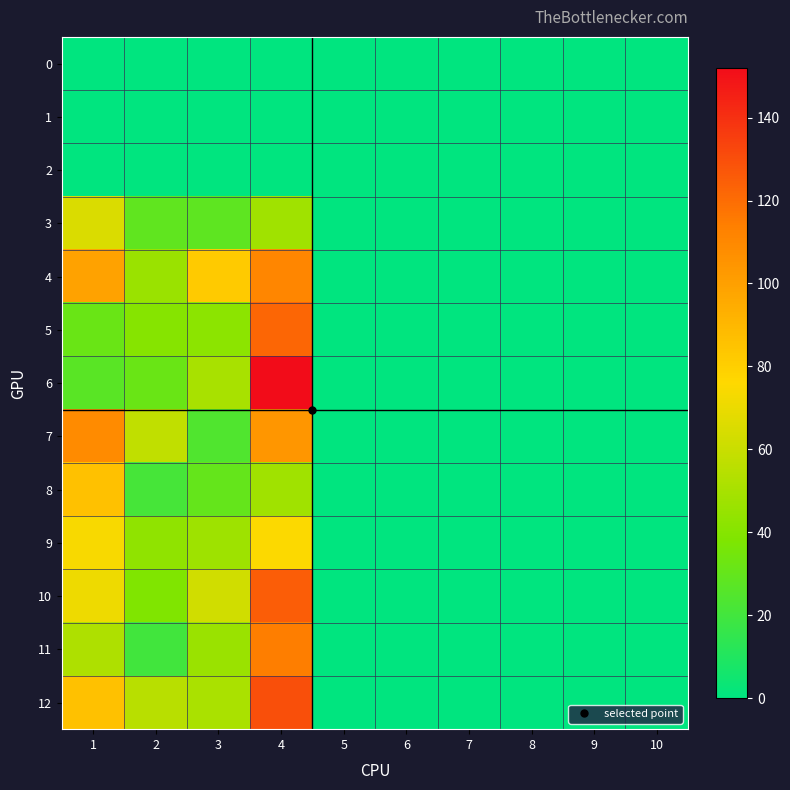

What is the maximum value shown in the chart?

152